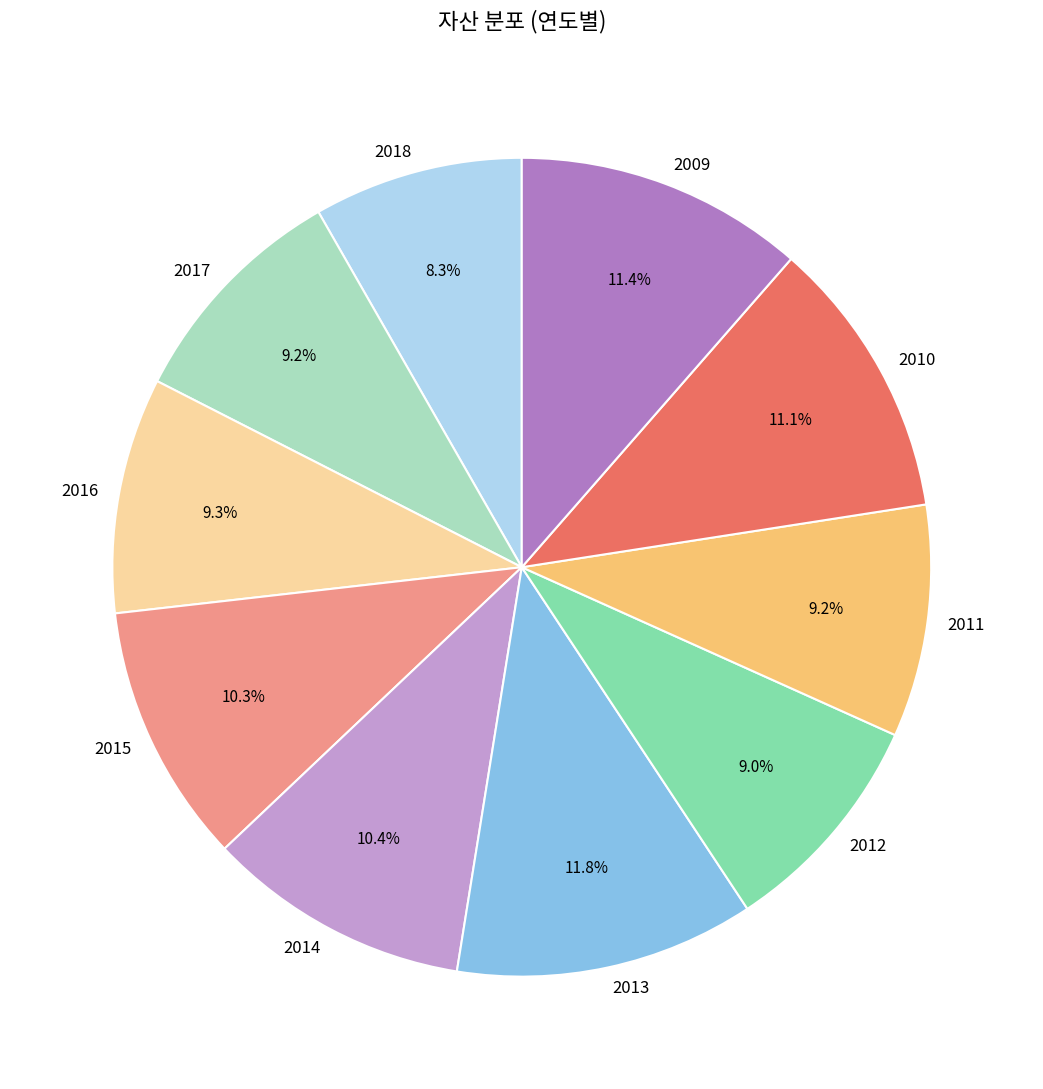

What is the total percentage of 2012 and 2016?

18.3%